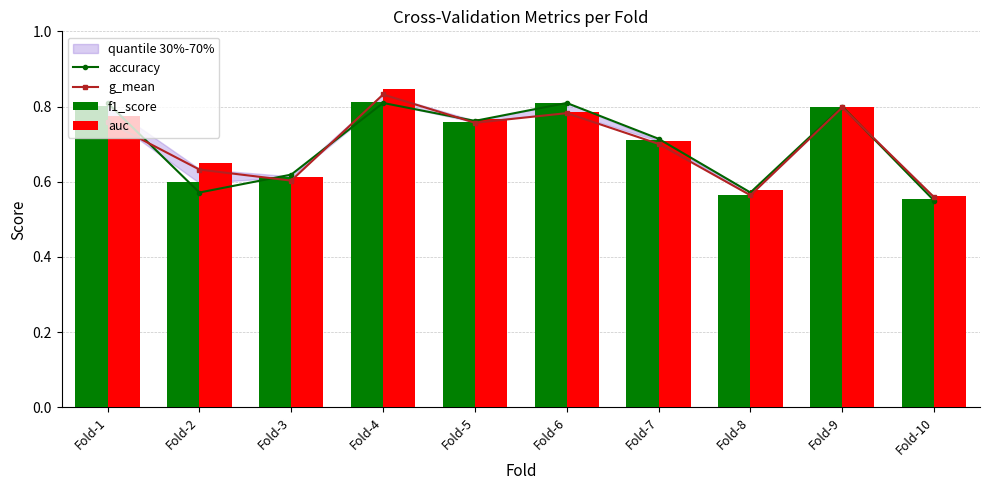

How many categories are shown in the chart?

10